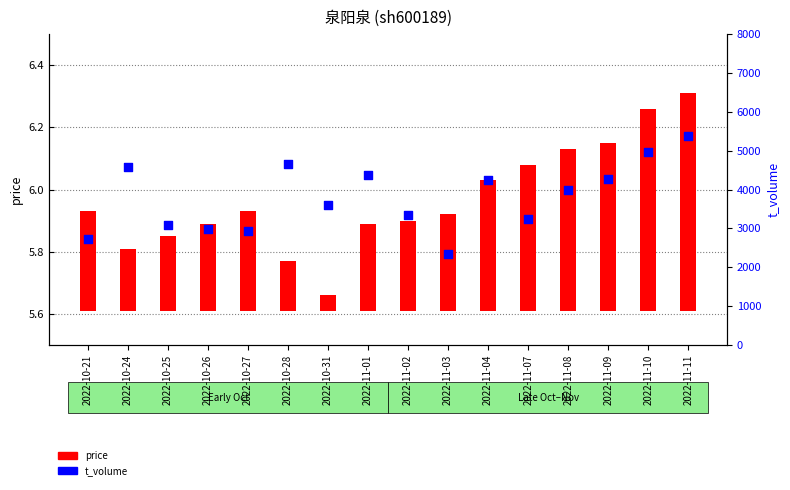

Which series has the largest total across all categories?

t_volume